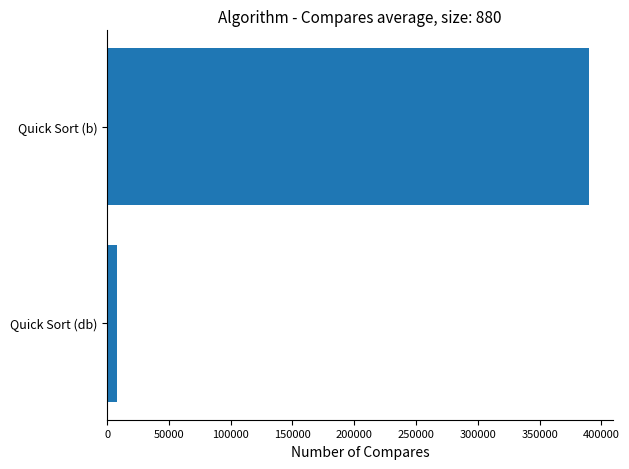

Which has a higher value, Quick Sort (db) or Quick Sort (b)?

Quick Sort (b)